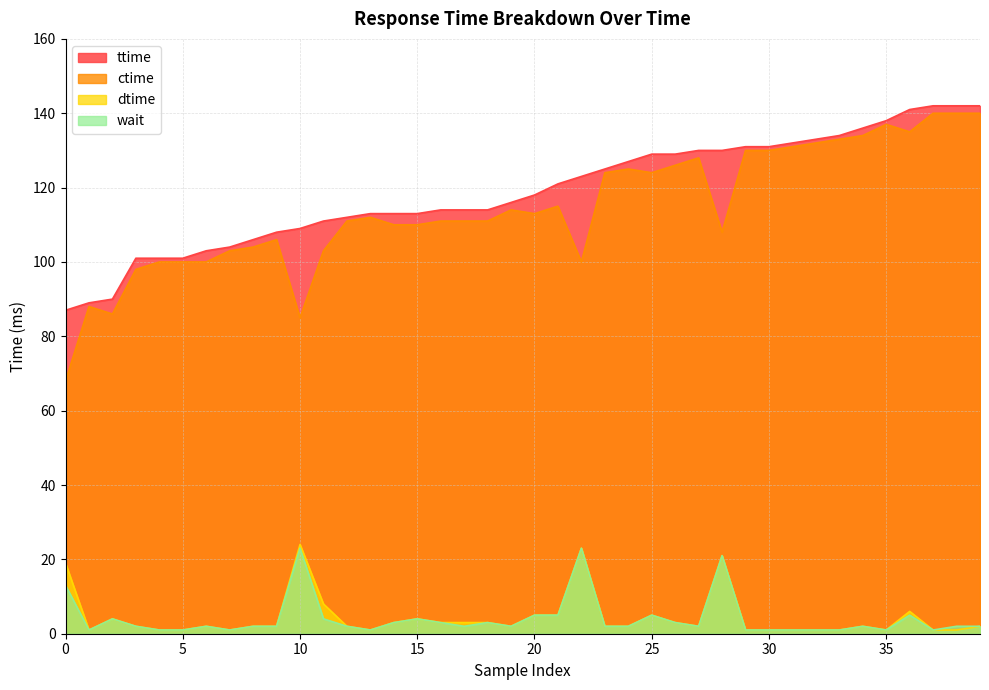

True or false: ttime and wait cross at least once.

False